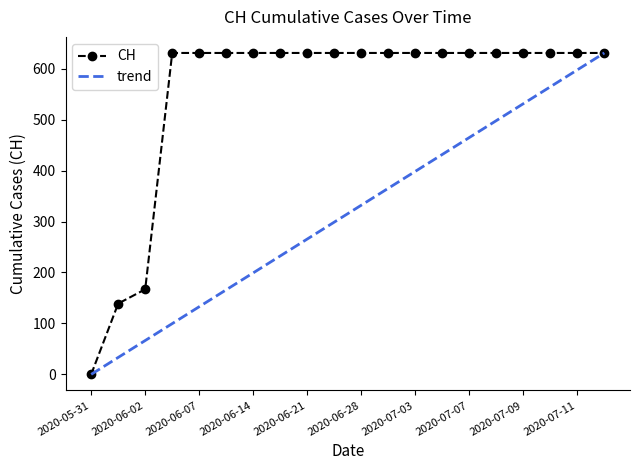

Read the value at 2020-07-03, to the nearest 10.

630